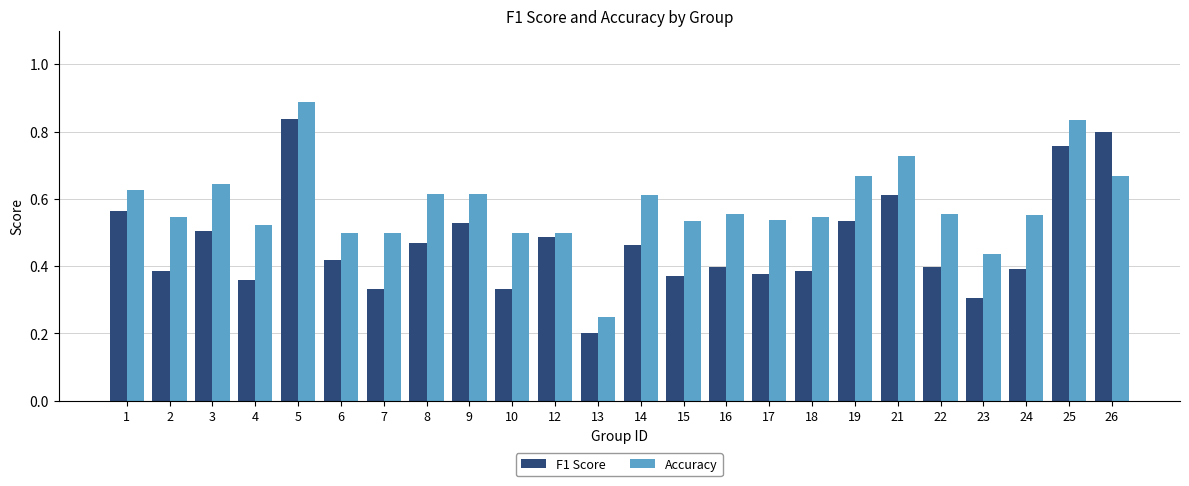

Is it true that F1 Score equals 0.4 at 16?

True